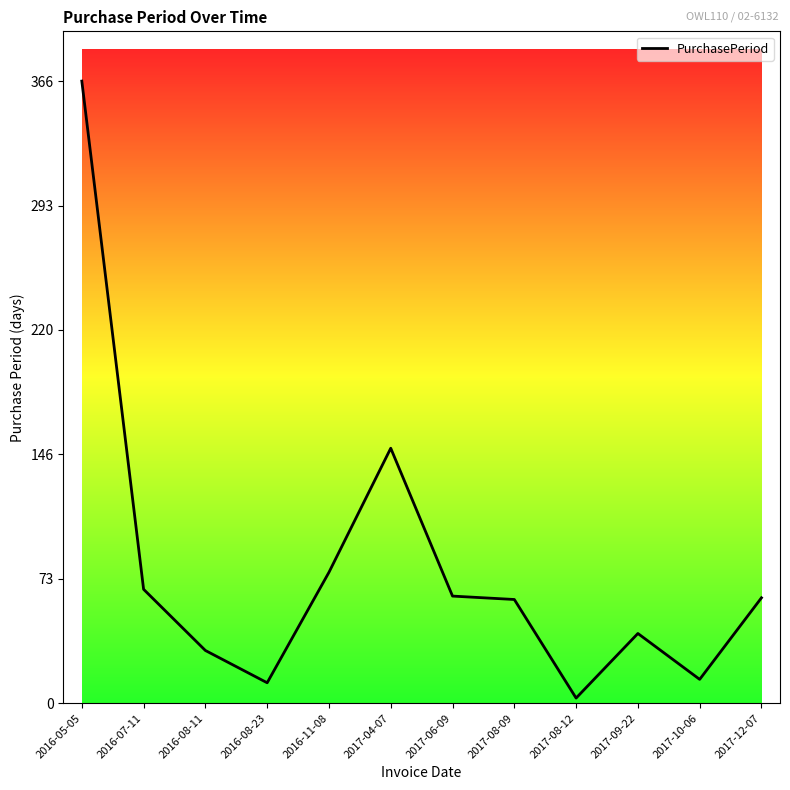

True or false: the data shows 150 at 2017-04-07.

True